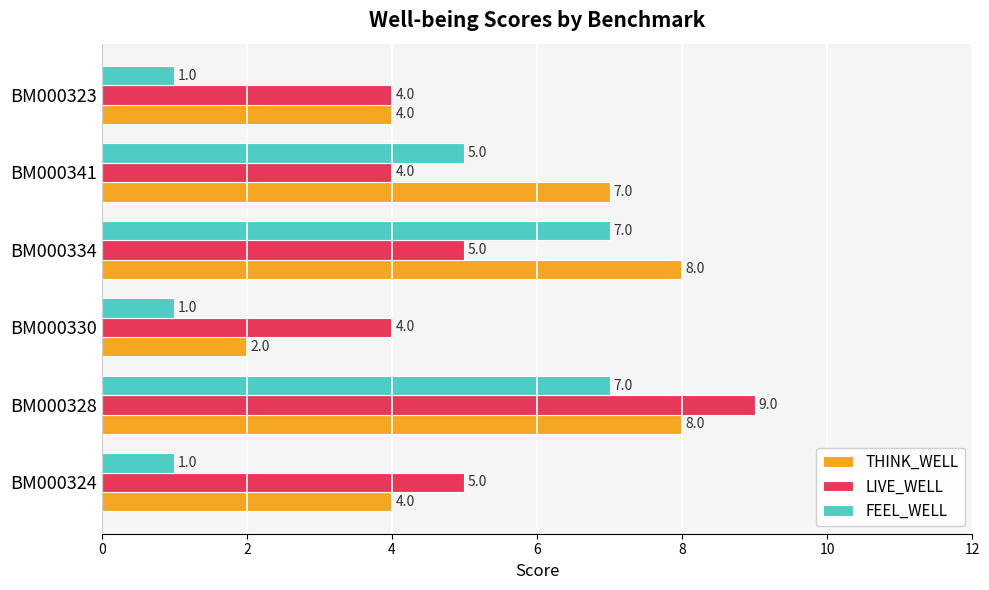

Count the number of data series in this chart.

3